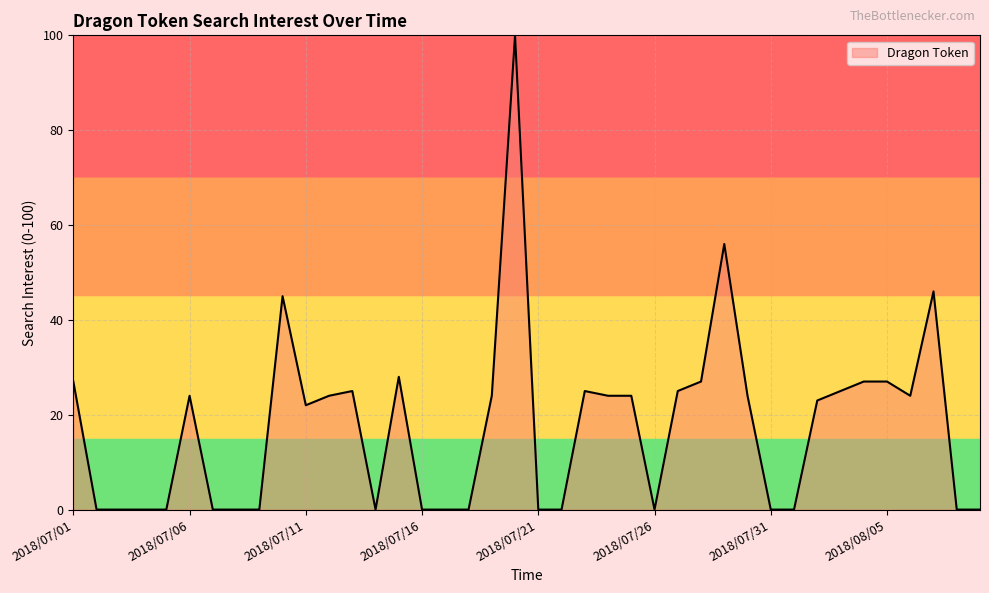

Reading right to left, what are all the values shown in this chart?

0	0	46	24	27	27	25	23	0	0	24	56	27	25	0	24	24	25	0	0	100	24	0	0	0	28	0	25	24	22	45	0	0	0	24	0	0	0	0	27